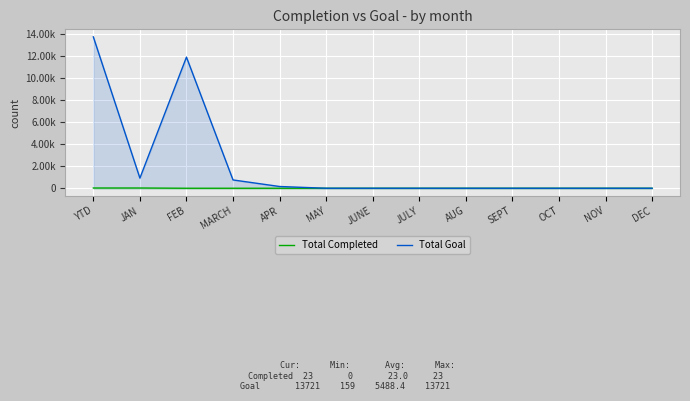

The Total Completed series shows 23 at YTD. True or false?

True